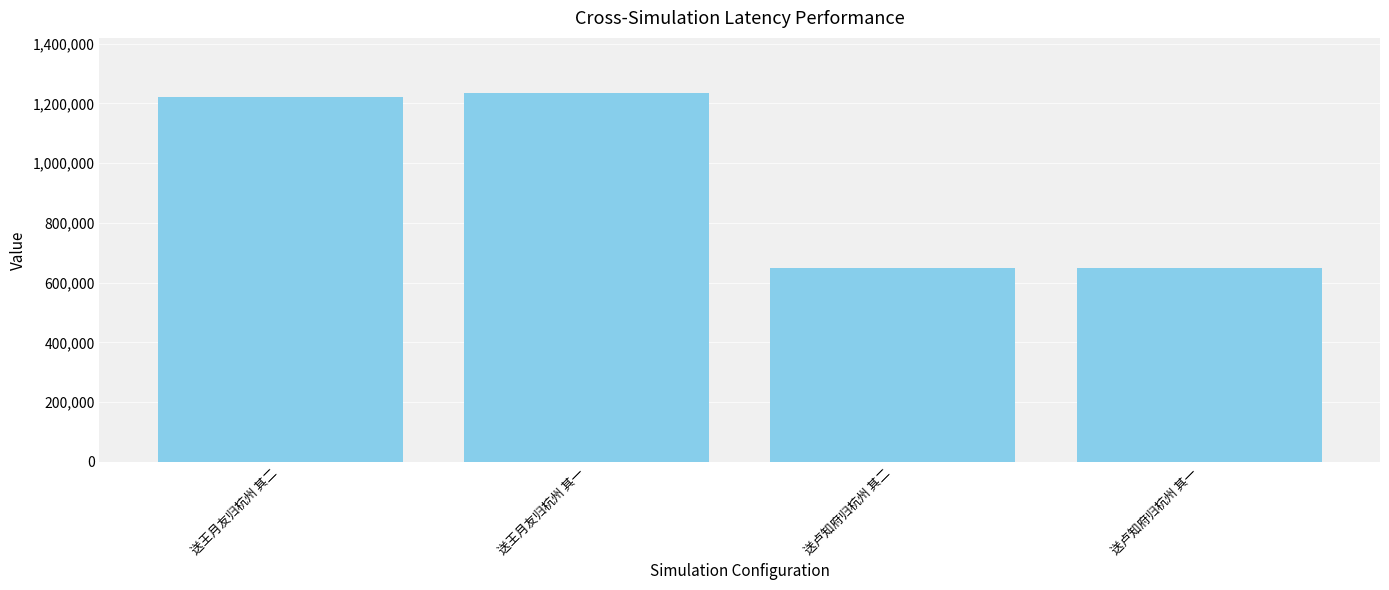

The value at 送王月友归杭州 其二 is 1222753. True or false?

True